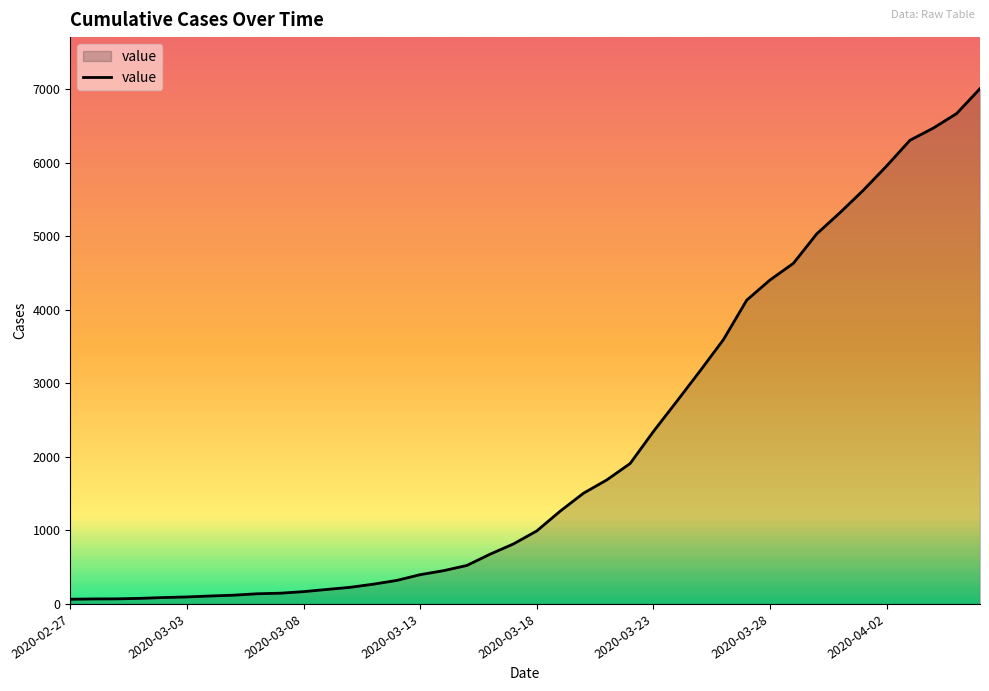

What is the difference between the maximum and minimum values?

6940